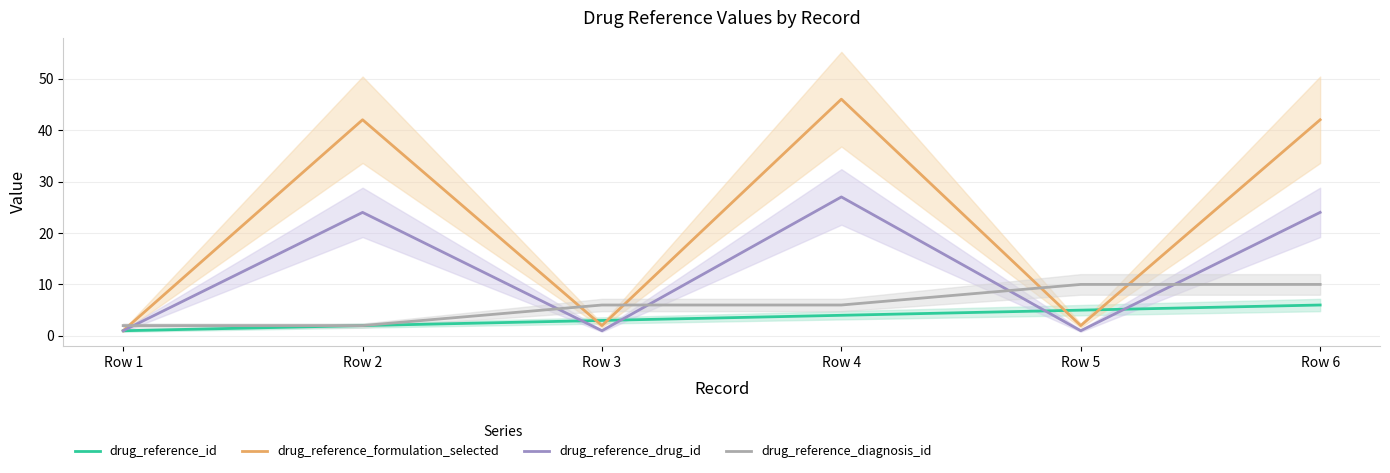

Which series ends up on top after the final intersection of drug_reference_drug_id and drug_reference_diagnosis_id?

drug_reference_drug_id